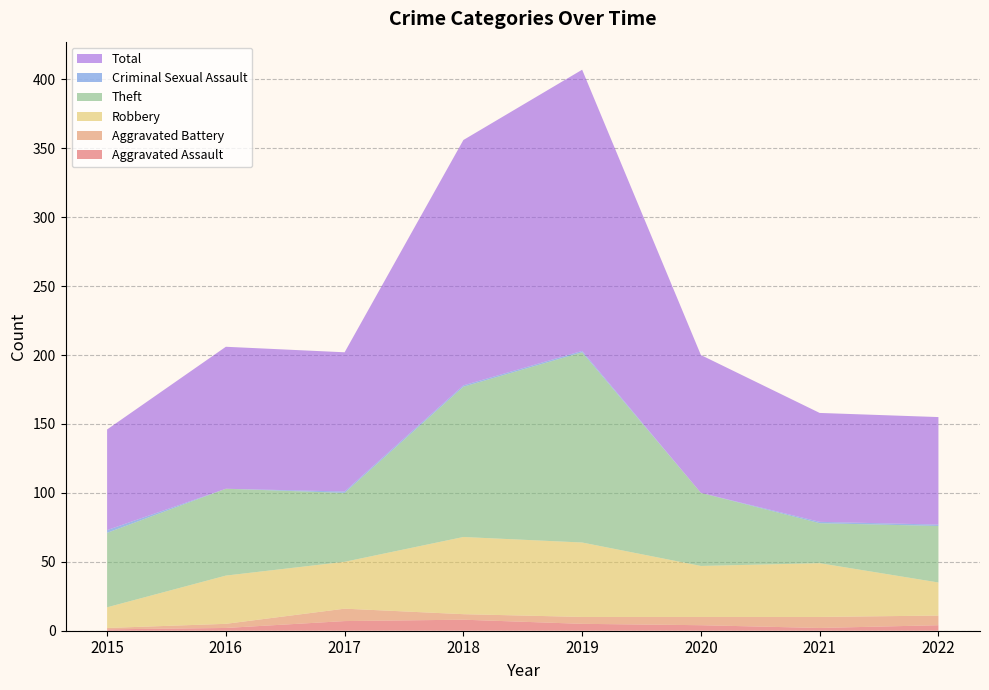

Reading left to right, transcribe all the data shown in this chart.

Aggravated Assault: 1	2	7	8	5	4	2	4
Aggravated Battery: 1	3	9	4	5	6	8	7
Robbery: 15	35	34	56	54	37	39	24
Theft: 54	63	50	109	138	53	29	41
Criminal Sexual Assault: 2	0	1	1	1	0	1	1
Total: 73	103	101	178	204	100	79	78